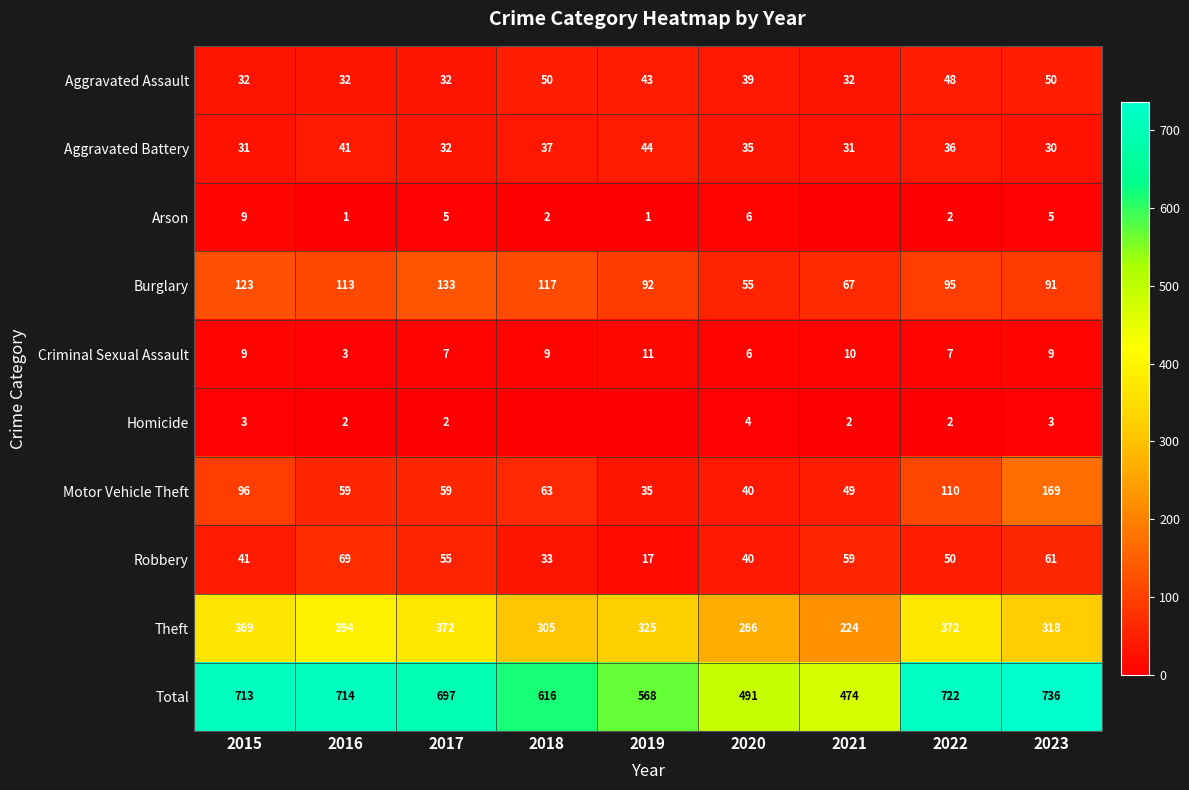

Which category has the lowest value across all series?

2021